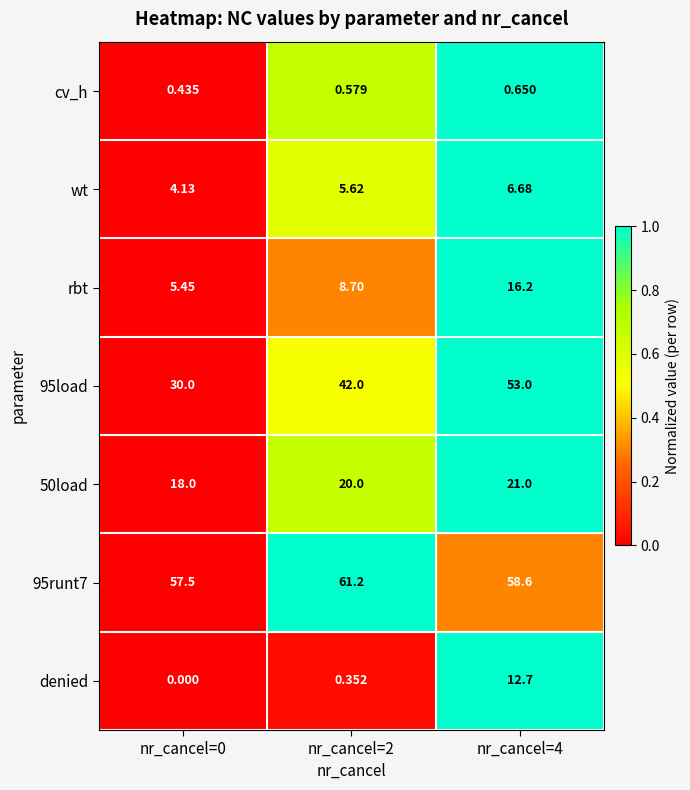

Which series changed the most between nr_cancel=2 and nr_cancel=4?

denied